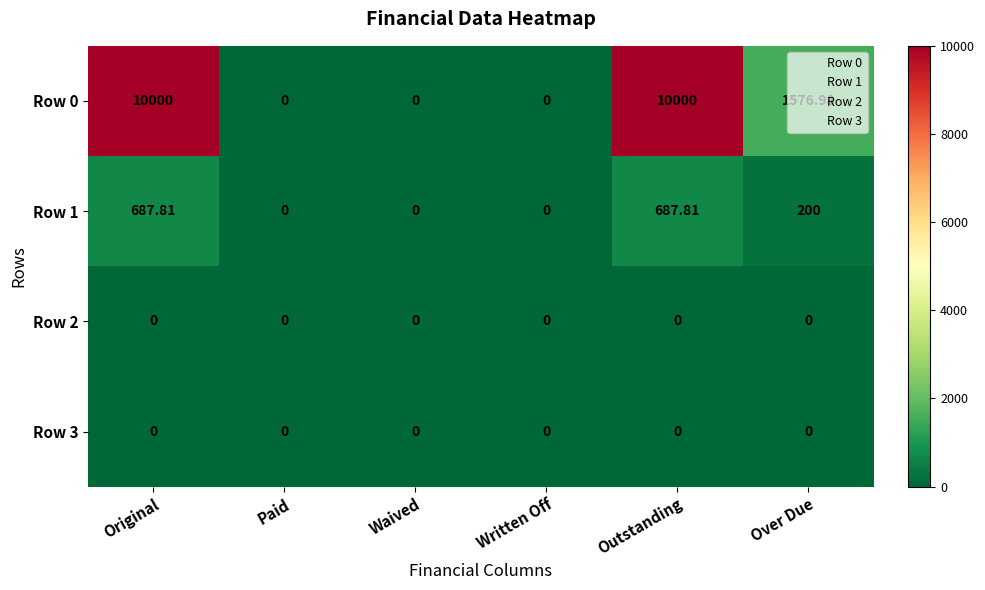

At which label is Row 0 closest to 5000?

Over Due